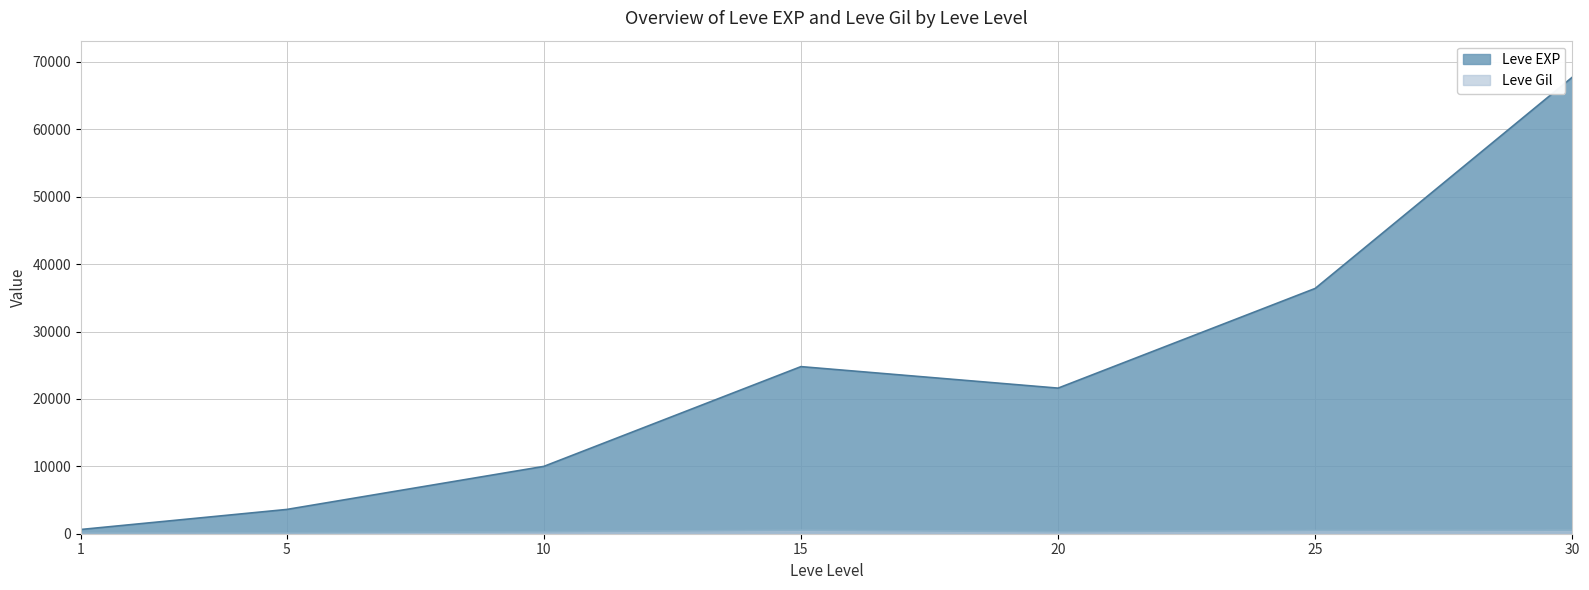

What is the value of the Leve EXP point at the 1st from the left?

630